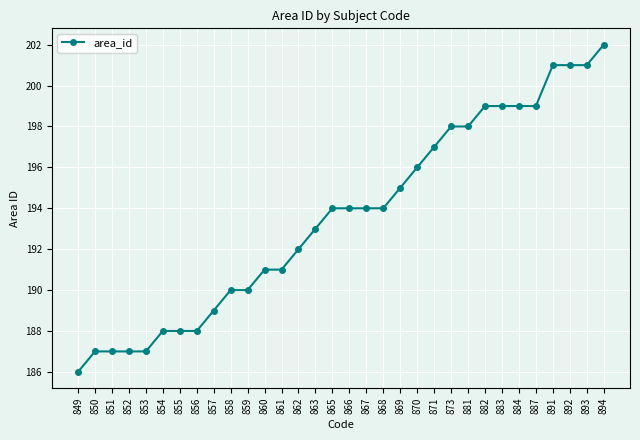

Does the chart display data point markers on the line(s)?

Yes